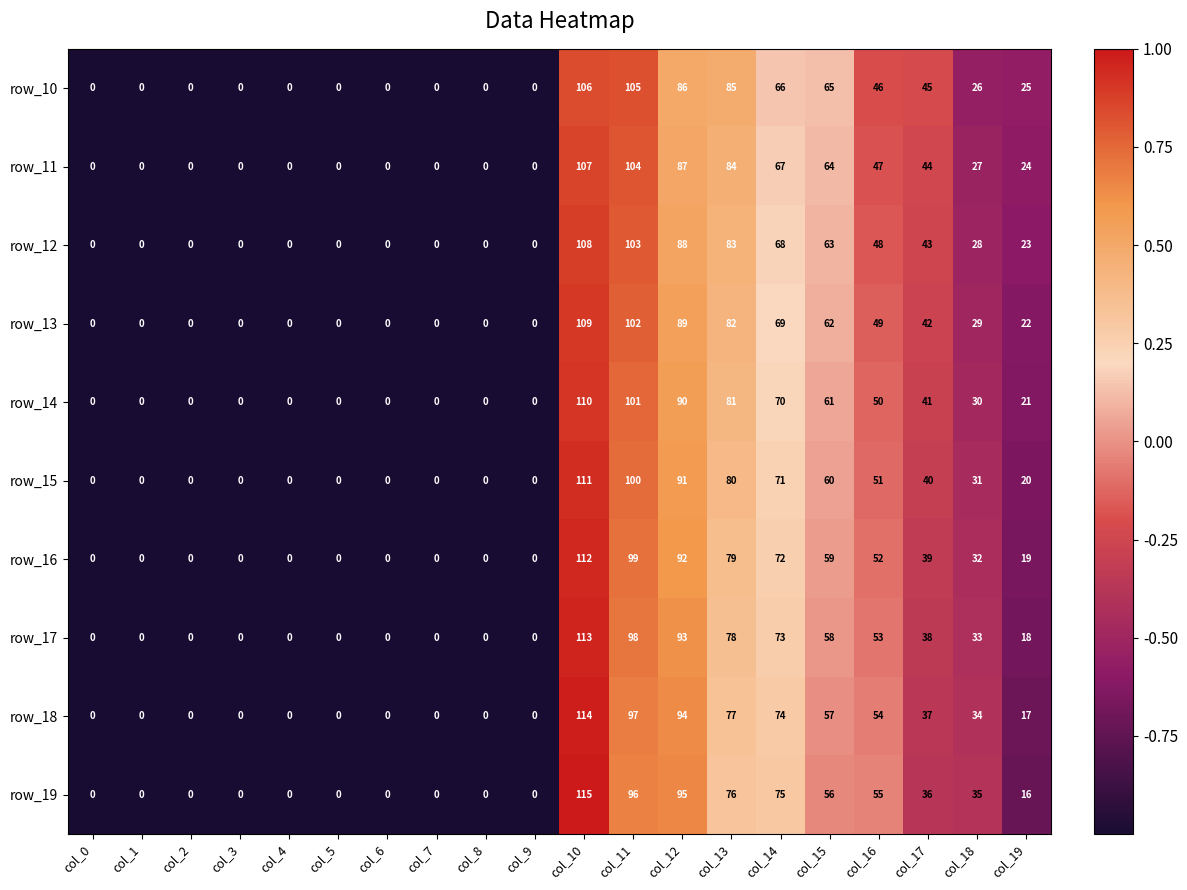

At which label is row_17 closest to 56?

col_15